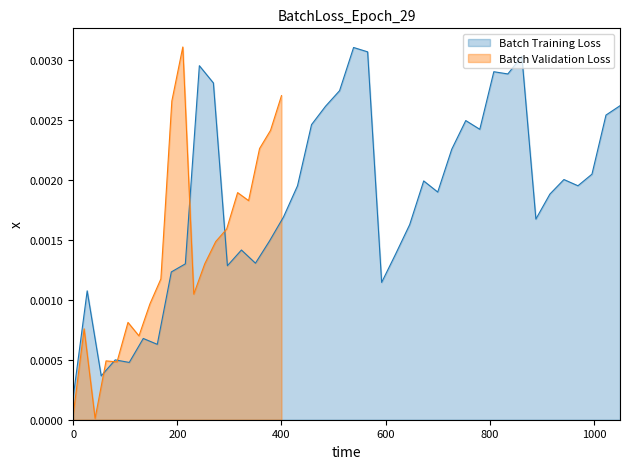

The chart shows a value of 0.0 at 64.9021650227451. True or false?

False